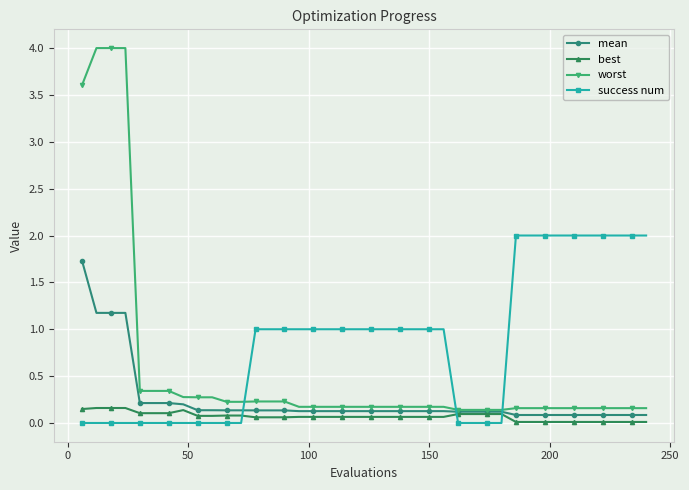

Which series has the largest total across all categories?

success num